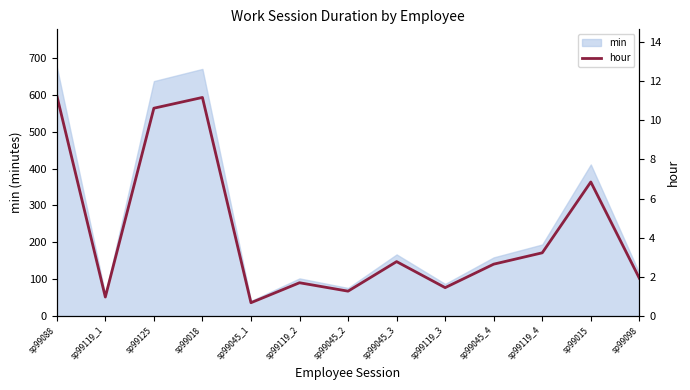

Which category has the lowest value across all series?

sp99045_1